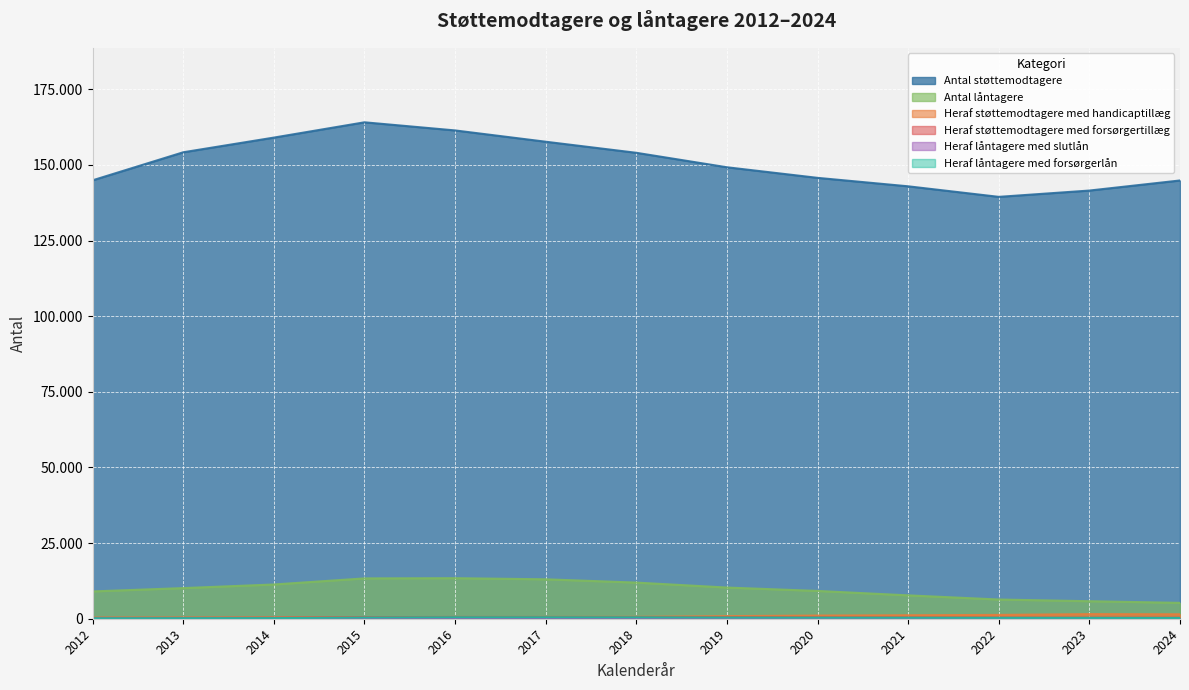

What is the difference between the maximum and minimum values in the Antal låntagere series?

8156